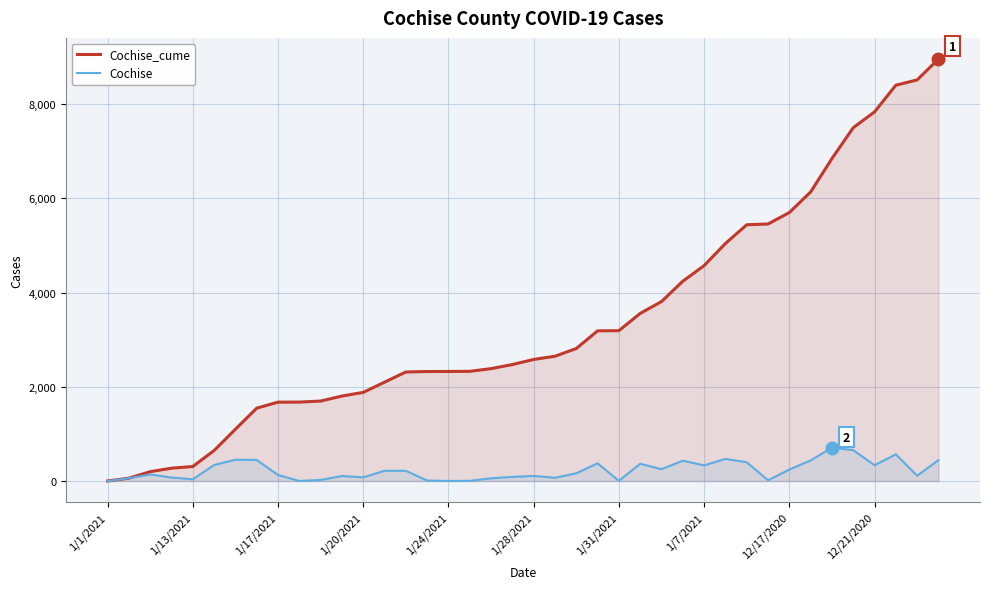

The Cochise series shows 4 at 1/31/2021. True or false?

True